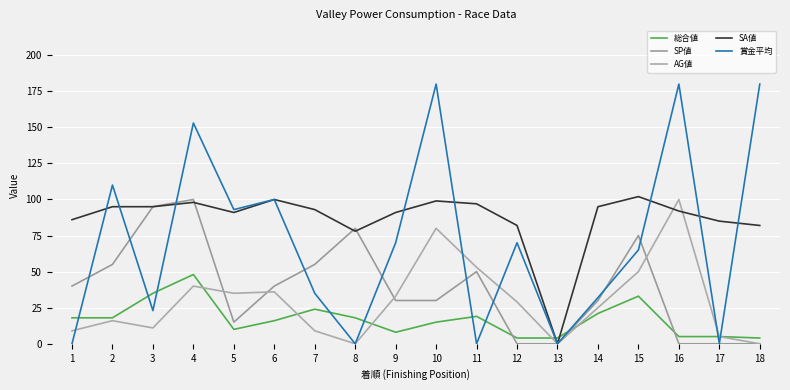

Where do AG値 and 総合値 first cross each other?

4 and 5